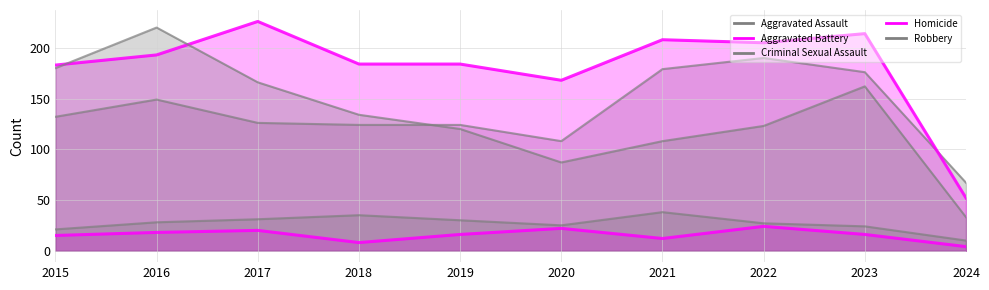

Reading right to left, what are all the values shown in this chart?

Aggravated Assault: 67	176	190	179	108	124	124	126	149	132
Aggravated Battery: 52	214	205	208	168	184	184	226	193	183
Criminal Sexual Assault: 10	24	27	38	25	30	35	31	28	21
Homicide: 4	16	24	12	22	16	8	20	18	15
Robbery: 33	162	123	108	87	120	134	166	220	180